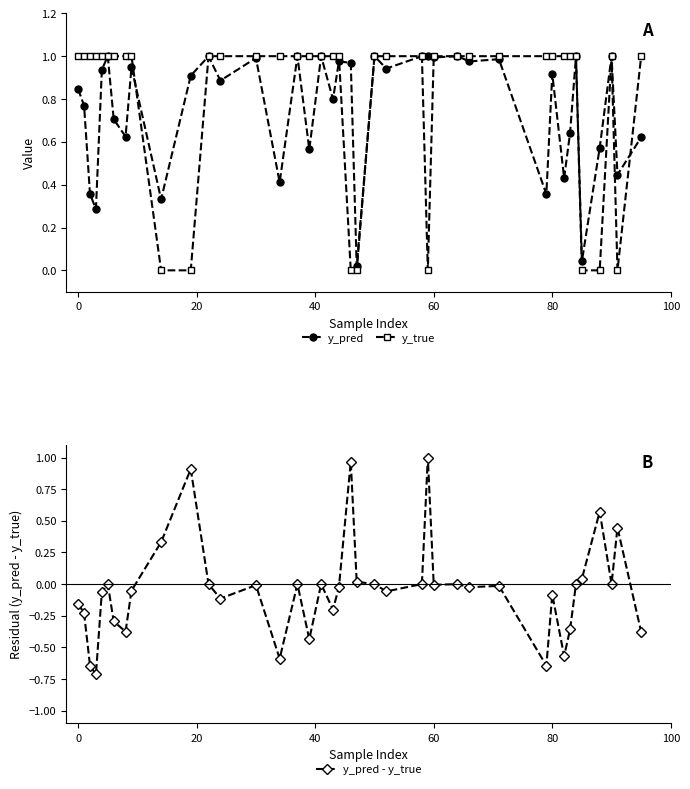

Does the chart have visible grid lines?

No